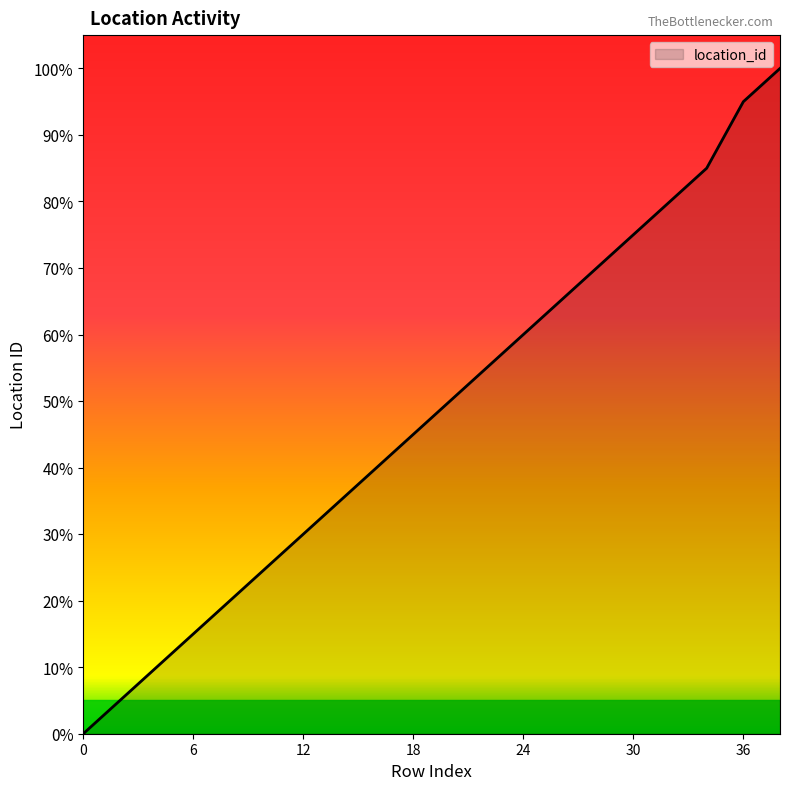

How many lines are shown in the chart?

1